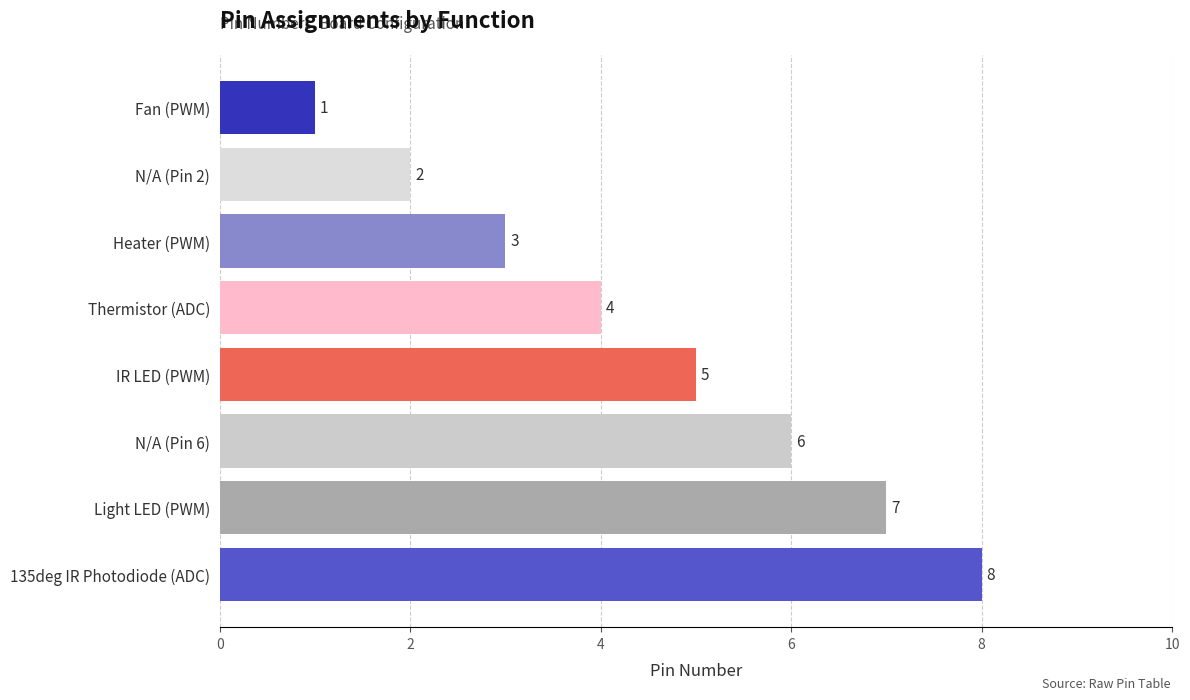

How many series are shown in this chart?

1